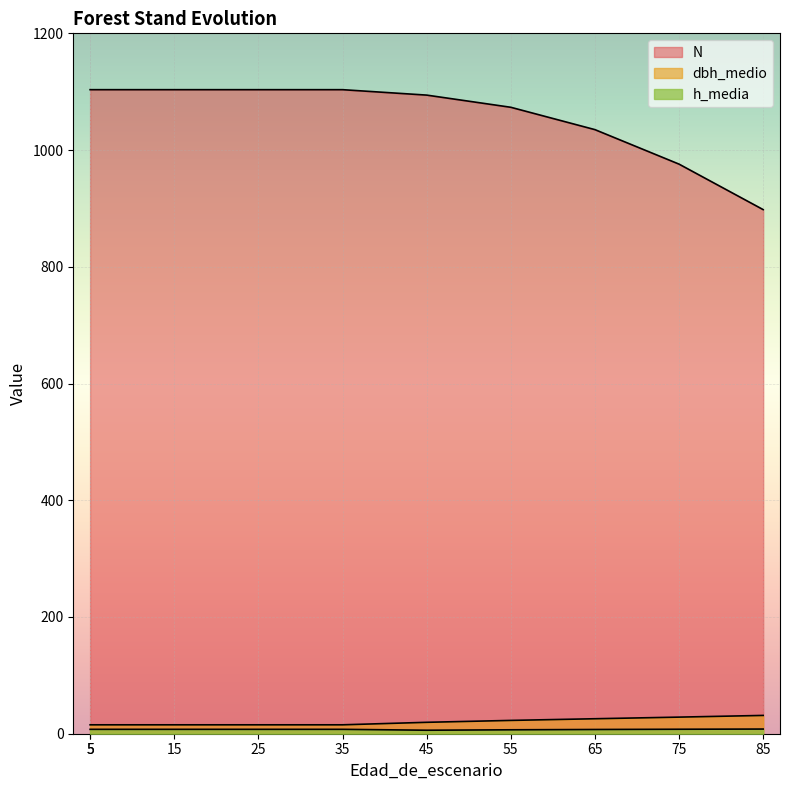

True or false: h_media and N intersect in this chart.

False